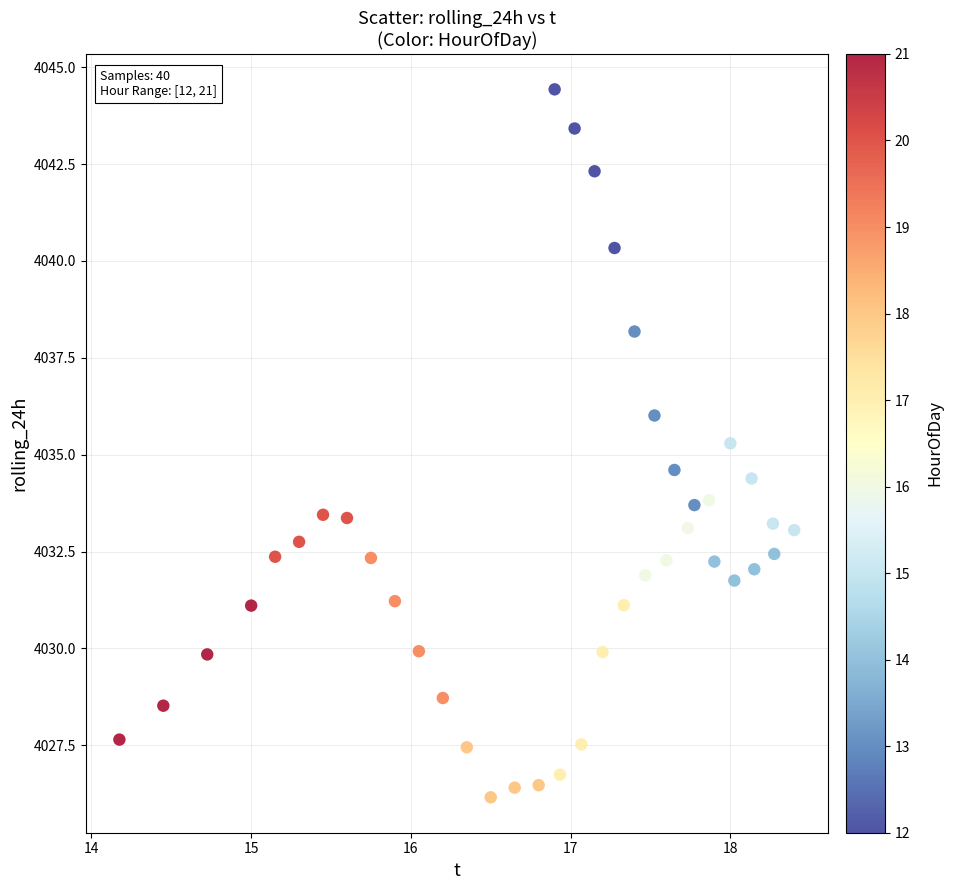

What is the range of X values (max minus min)?

4.2